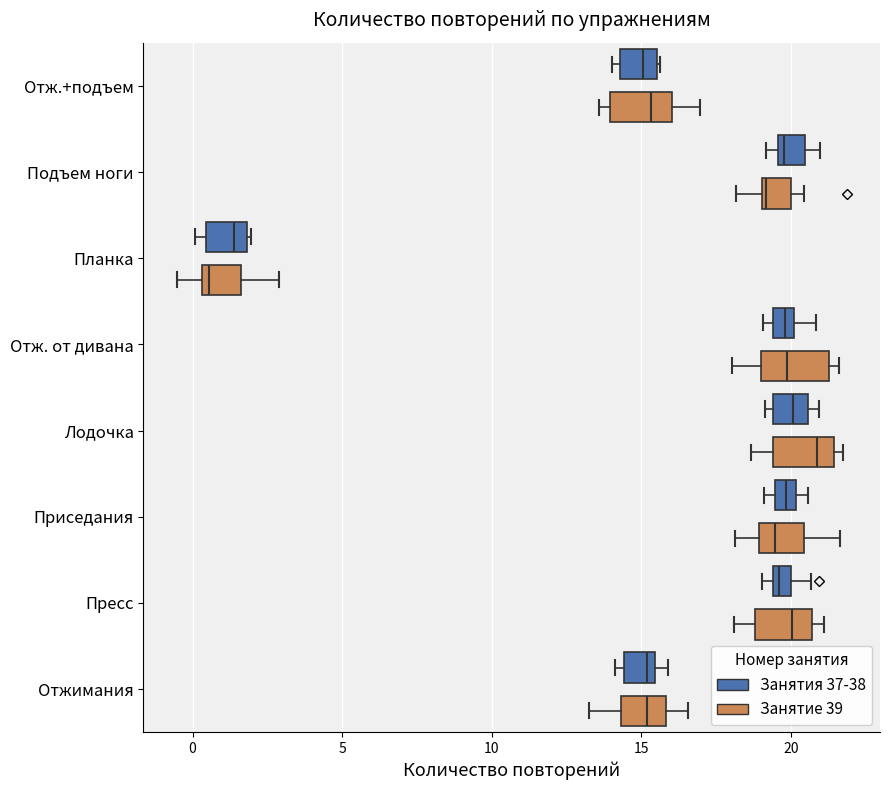

Where does the median line of the box for Лодочка (Занятия 37-38) sit on the x-axis? The values are not printed on the chart, so give them approximately, as read against the axis.

20.0